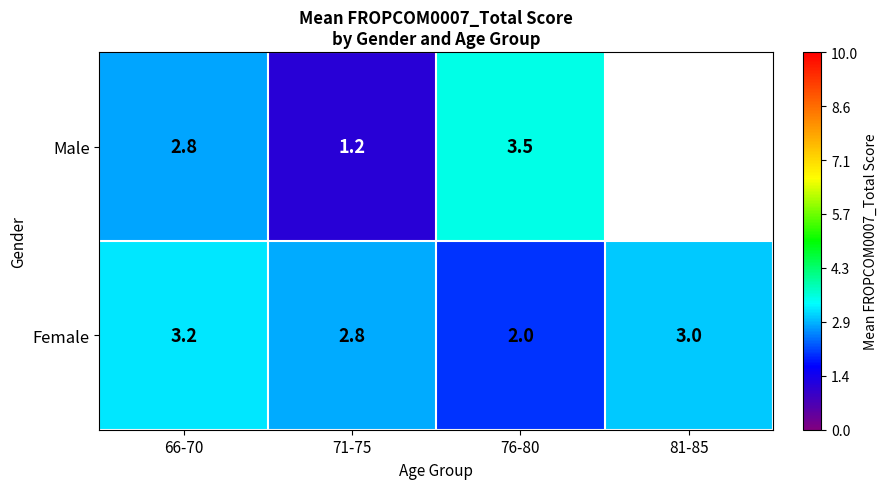

Rank the series at 66-70 from lowest to highest value.

Male, Female